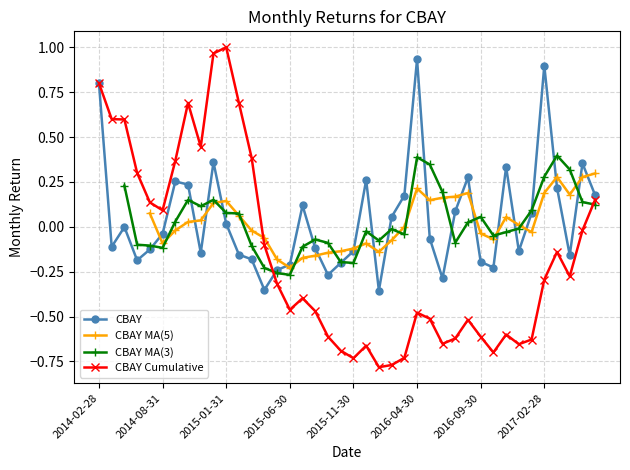

Which has a higher value, 2016-10-31 or 2016-04-30?

2016-04-30